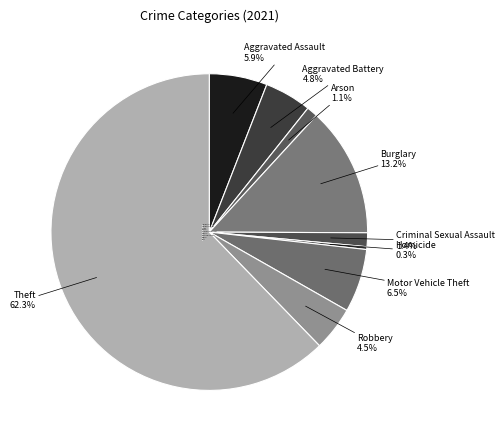

The Burglary slice represents 27% of the pie. True or false?

False